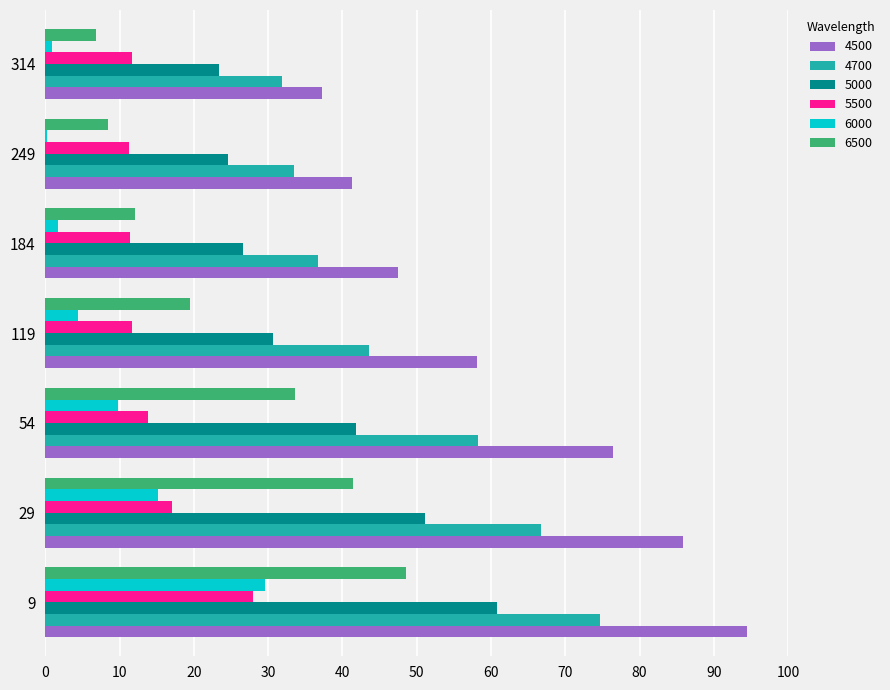

At which label does 4700 reach its peak?

9